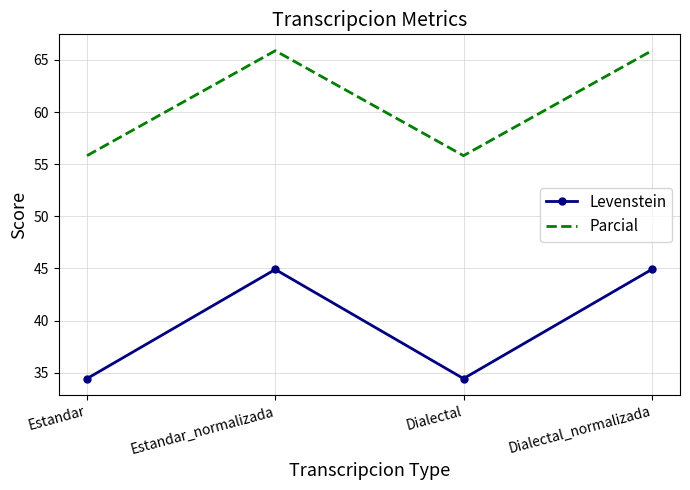

Which series changed the most between Estandar and Dialectal_normalizada?

Levenstein